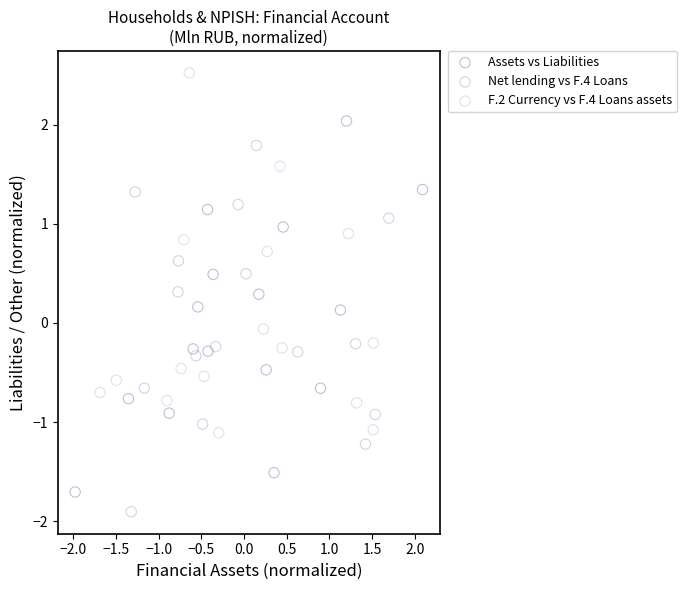

Which series reaches the minimum Y coordinate?

Net lending vs F.4 Loans